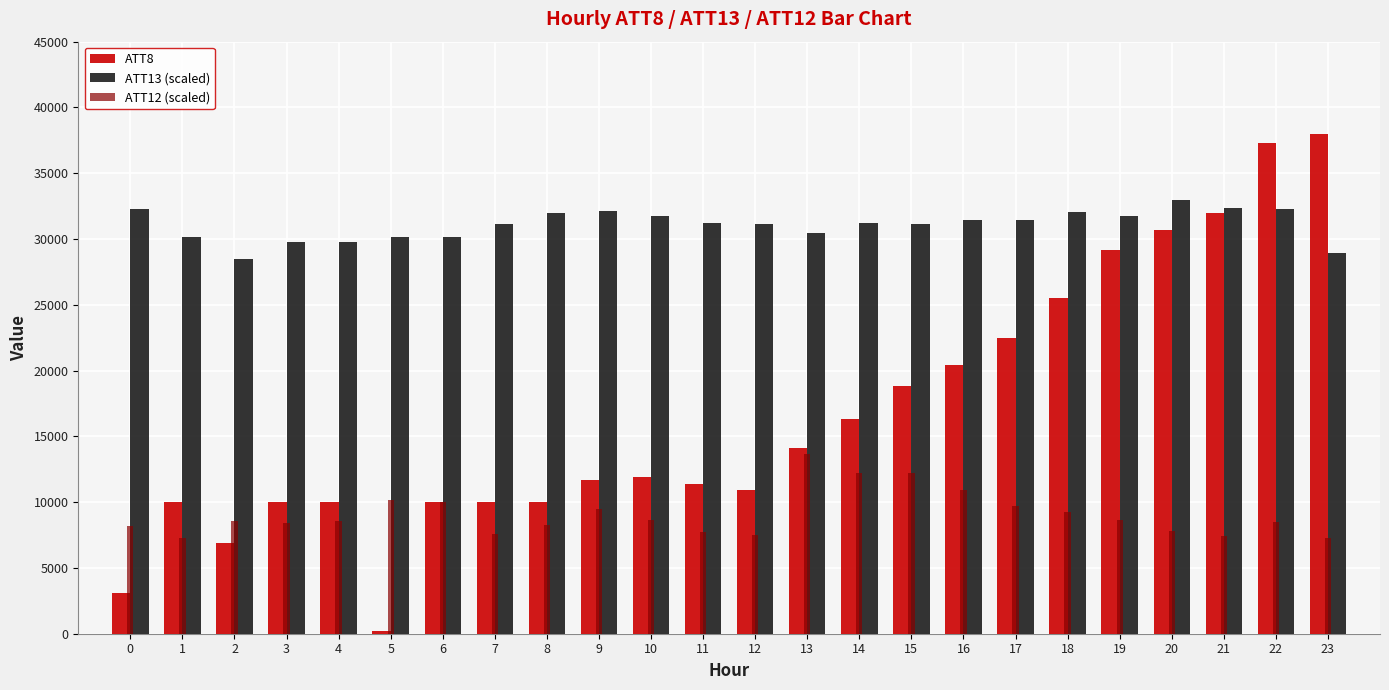

What is the difference between the highest and lowest values at 18?

22778.8